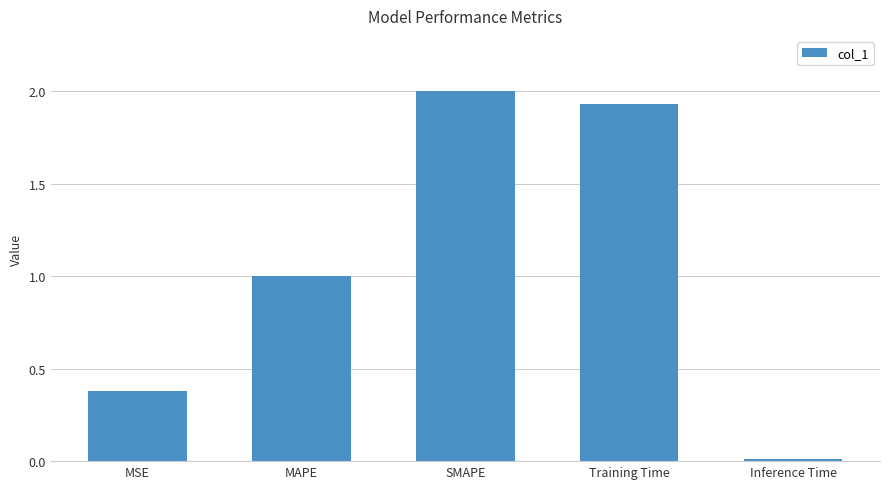

How many distinct data groups are displayed?

1